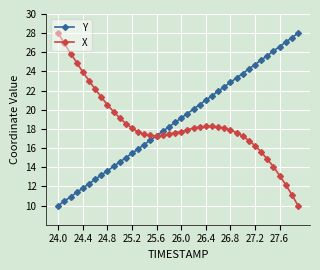

What is the value of the X point at the 15th from the left?

17.4